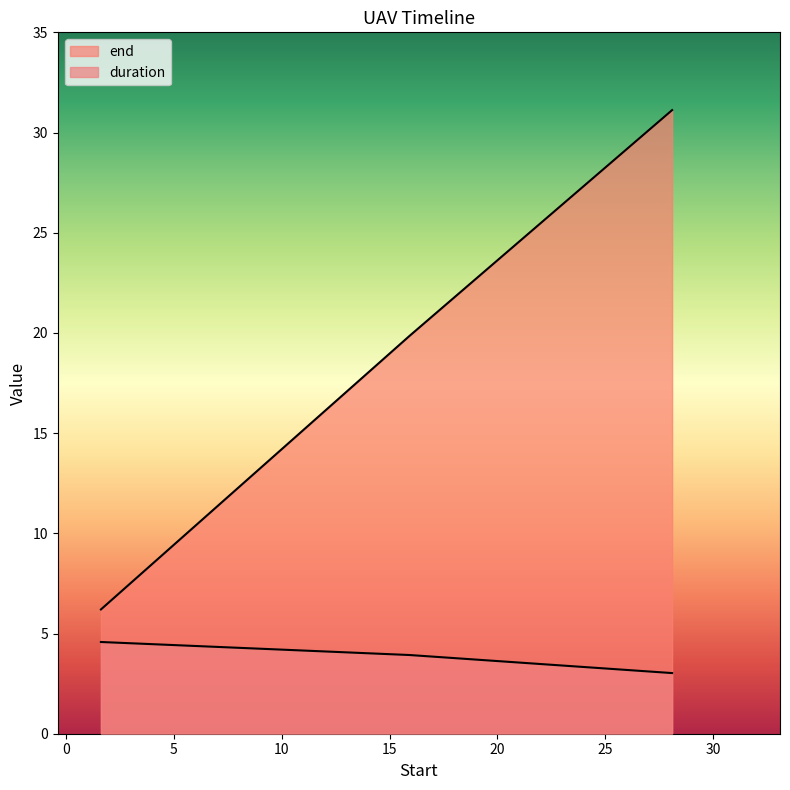

Is it true that end equals 19.9 at 15.92549271225929?

True